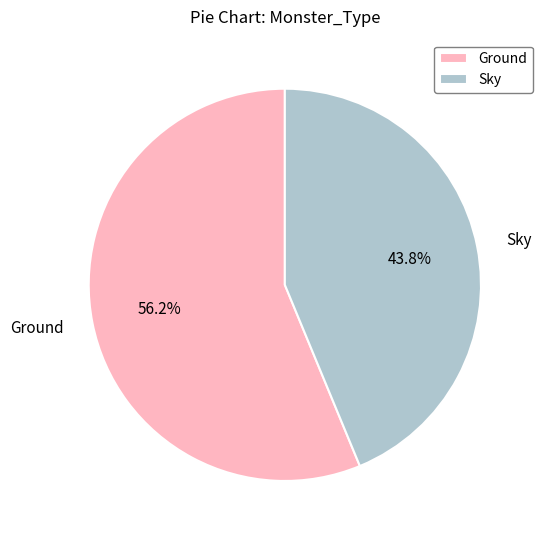

Is the sum of Sky and Ground greater than half?

Yes